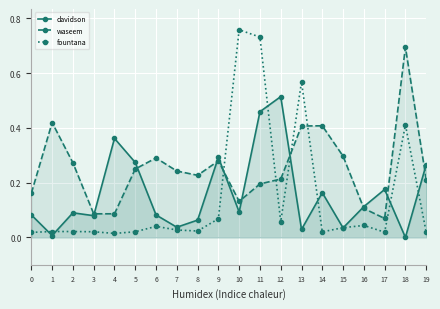

Reading left to right, transcribe all the data shown in this chart.

davidson: 0=0.1	1=0.0	2=0.1	3=0.1	4=0.4	5=0.3	6=0.1	7=0.0	8=0.1	9=0.3	10=0.1	11=0.5	12=0.5	13=0.0	14=0.2	15=0.0	16=0.1	17=0.2	18=0.0	19=0.3
waseem: 0=0.2	1=0.4	2=0.3	3=0.1	4=0.1	5=0.2	6=0.3	7=0.2	8=0.2	9=0.3	10=0.1	11=0.2	12=0.2	13=0.4	14=0.4	15=0.3	16=0.1	17=0.1	18=0.7	19=0.2
fountana: 0=0.0	1=0.0	2=0.0	3=0.0	4=0.0	5=0.0	6=0.0	7=0.0	8=0.0	9=0.1	10=0.8	11=0.7	12=0.1	13=0.6	14=0.0	15=0.0	16=0.0	17=0.0	18=0.4	19=0.0